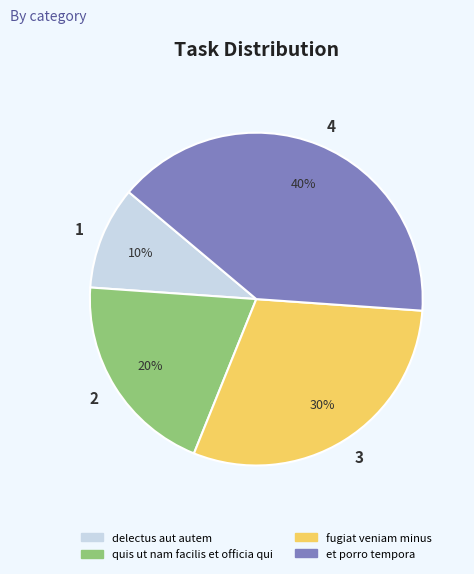

To the nearest percent, what is the difference between the et porro tempora and fugiat veniam minus slice percentages?

10%